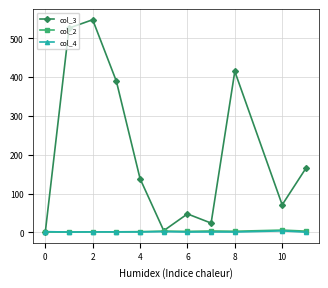

What is the highest value of the col_4 series?

4.0